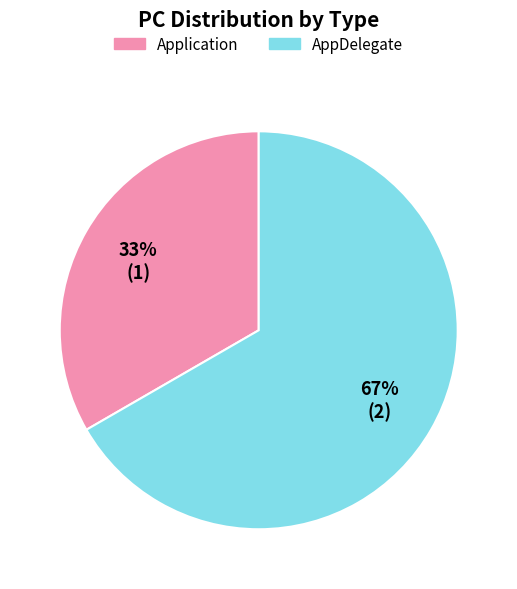

To the nearest percent, what is the average slice percentage?

50%